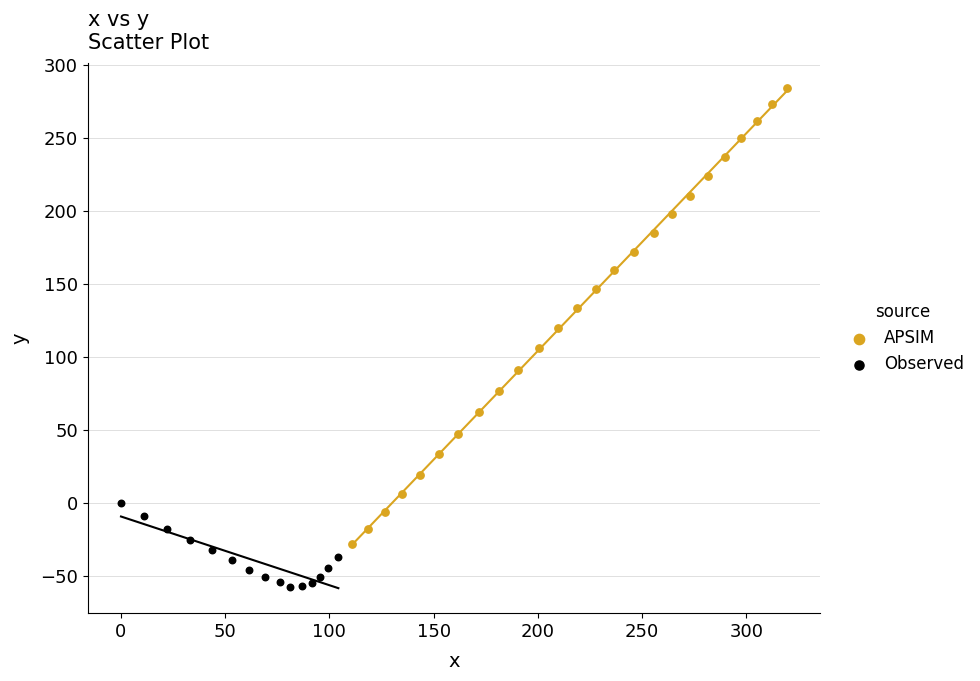

Which series reaches the maximum Y coordinate?

APSIM